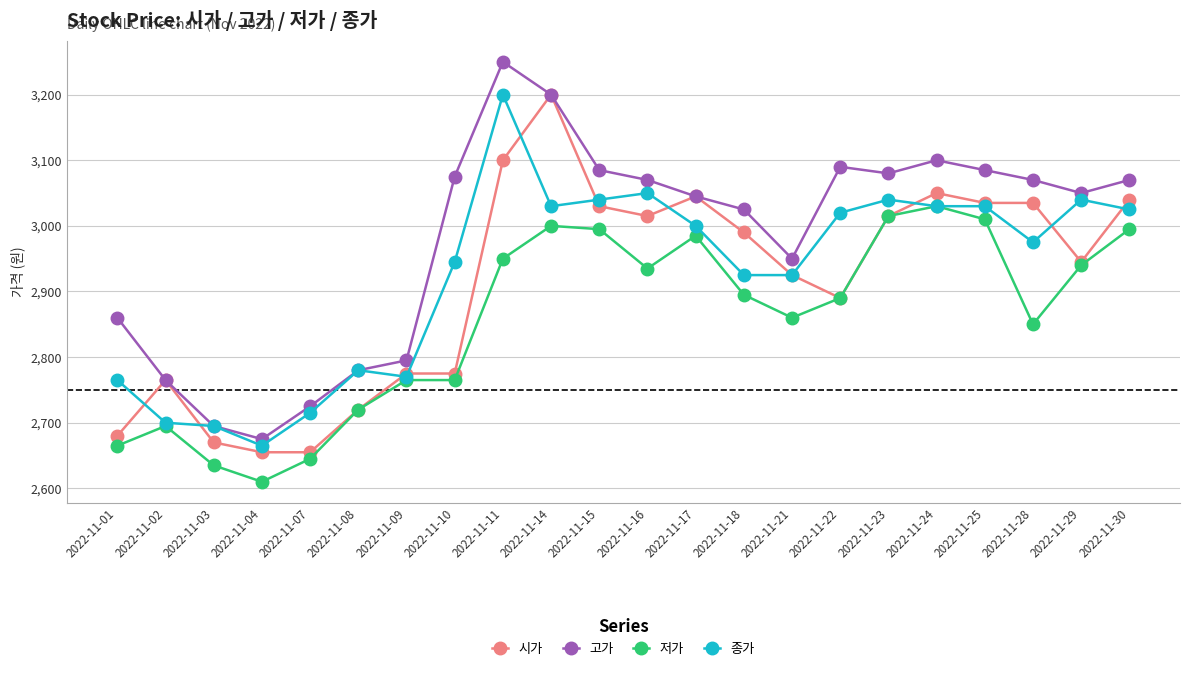

Which category has the highest value across all series?

2022-11-11